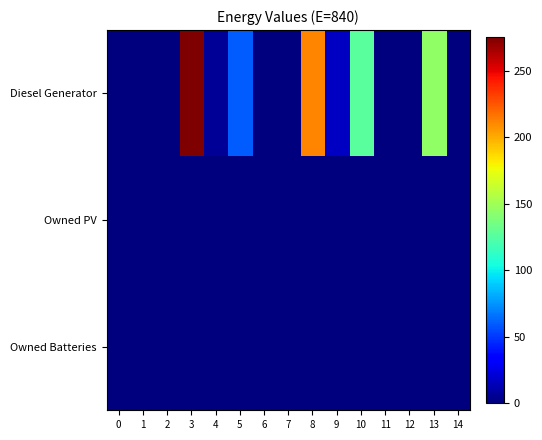

Reading left to right, extract all data points from this chart.

Diesel Generator: 0=0	1=0	2=0	3=275	4=6	5=60	6=0	7=0	8=211	9=17	10=126	11=0	12=0	13=145	14=0
Owned PV: 0=0	1=0	2=0	3=0	4=0	5=0	6=0	7=0	8=0	9=0	10=0	11=0	12=0	13=0	14=0
Owned Batteries: 0=0	1=0	2=0	3=0	4=0	5=0	6=0	7=0	8=0	9=0	10=0	11=0	12=0	13=0	14=0